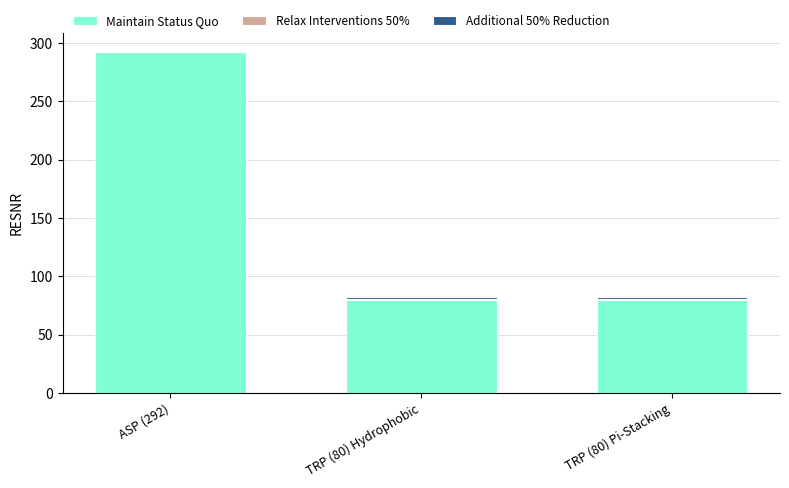

Are the bars grouped side by side (vs. stacked)?

No